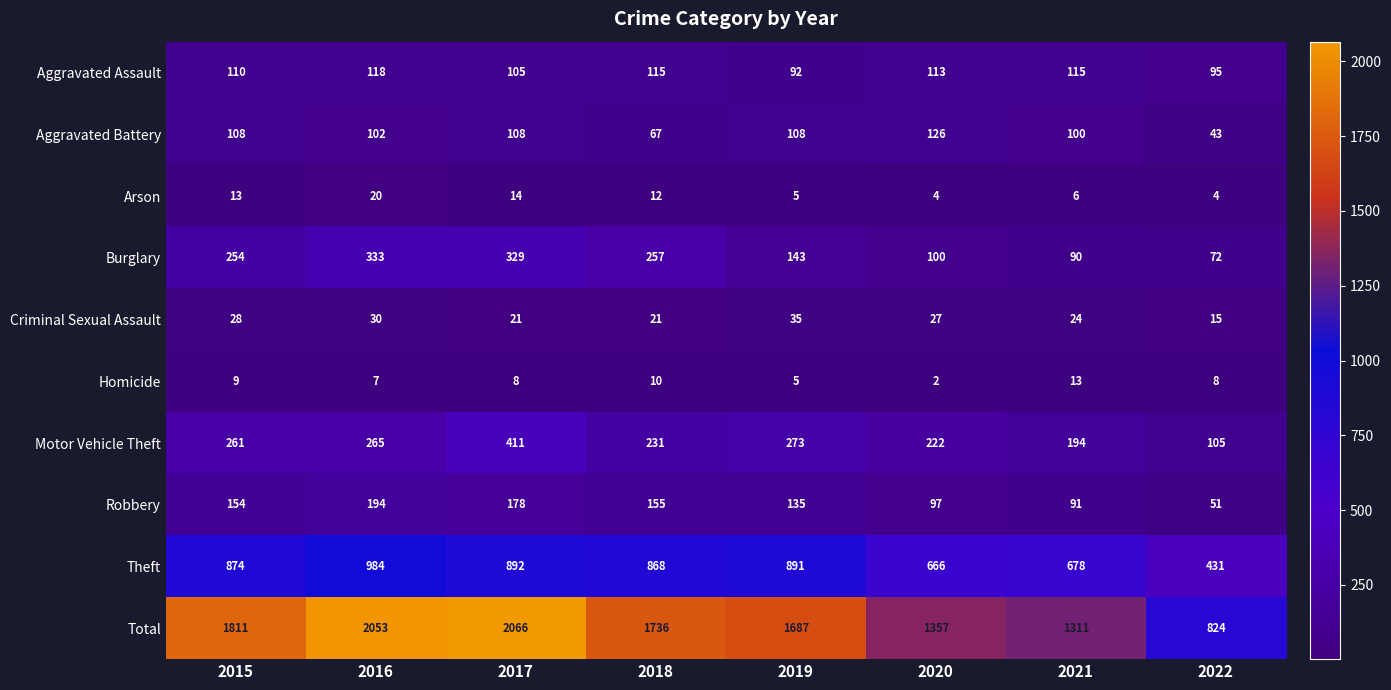

What is the sum of the Motor Vehicle Theft values at 2022 and 2018?

336